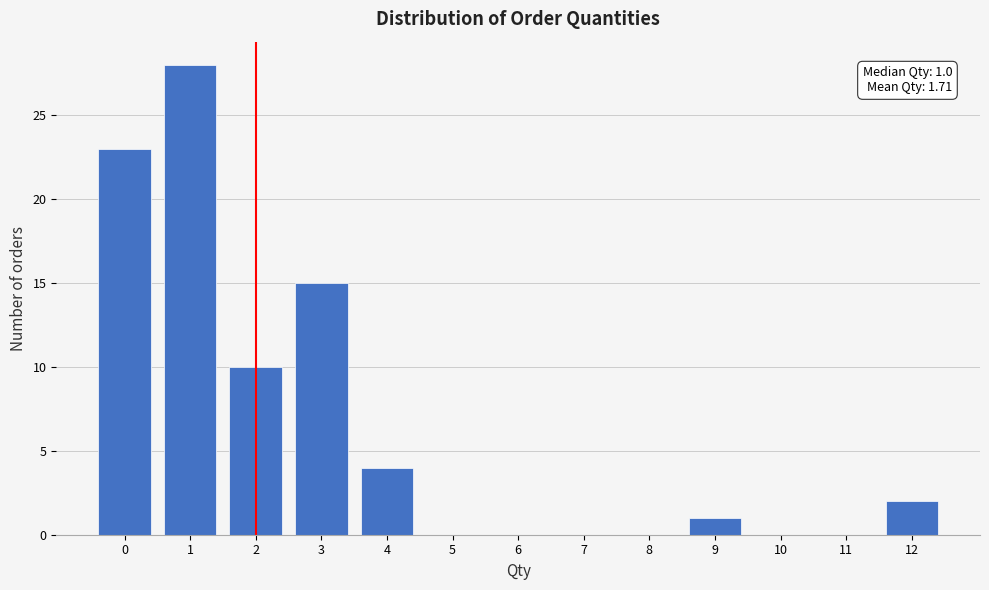

Over which range of the x-axis is the bar tallest?

0.5 to 1.5